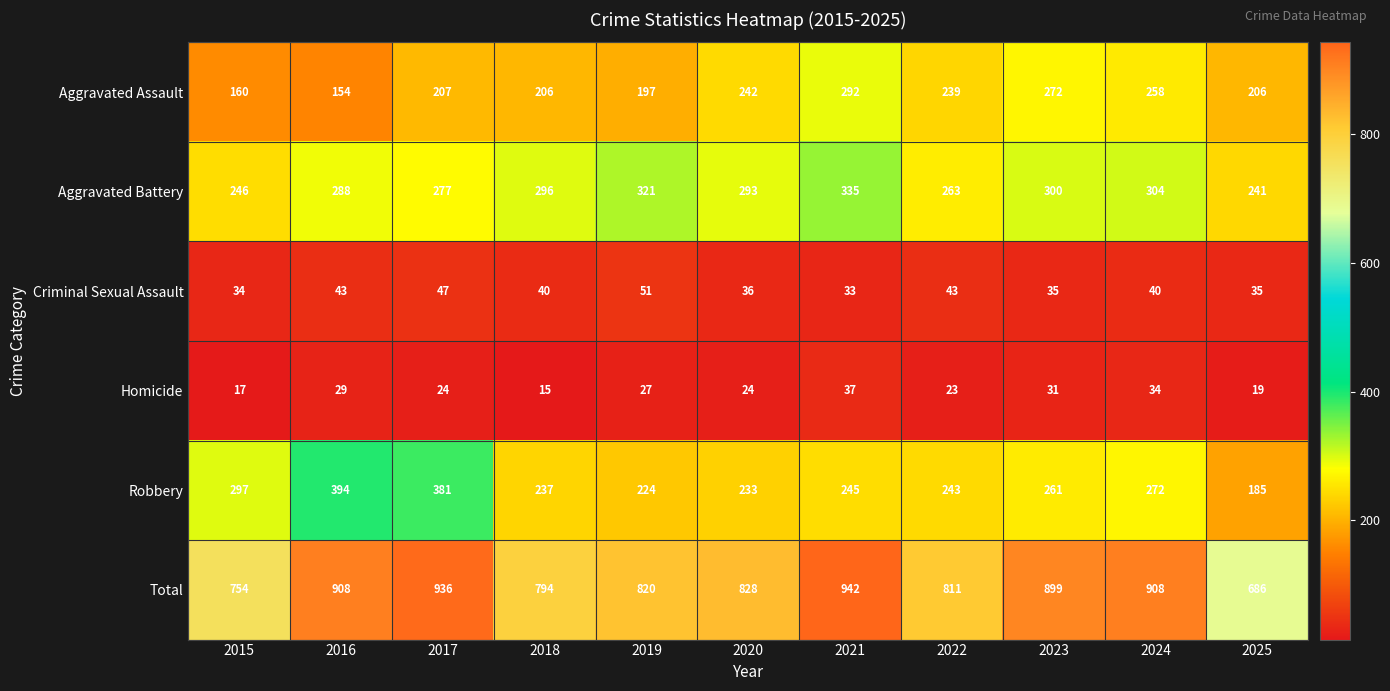

How many series are shown in this chart?

6